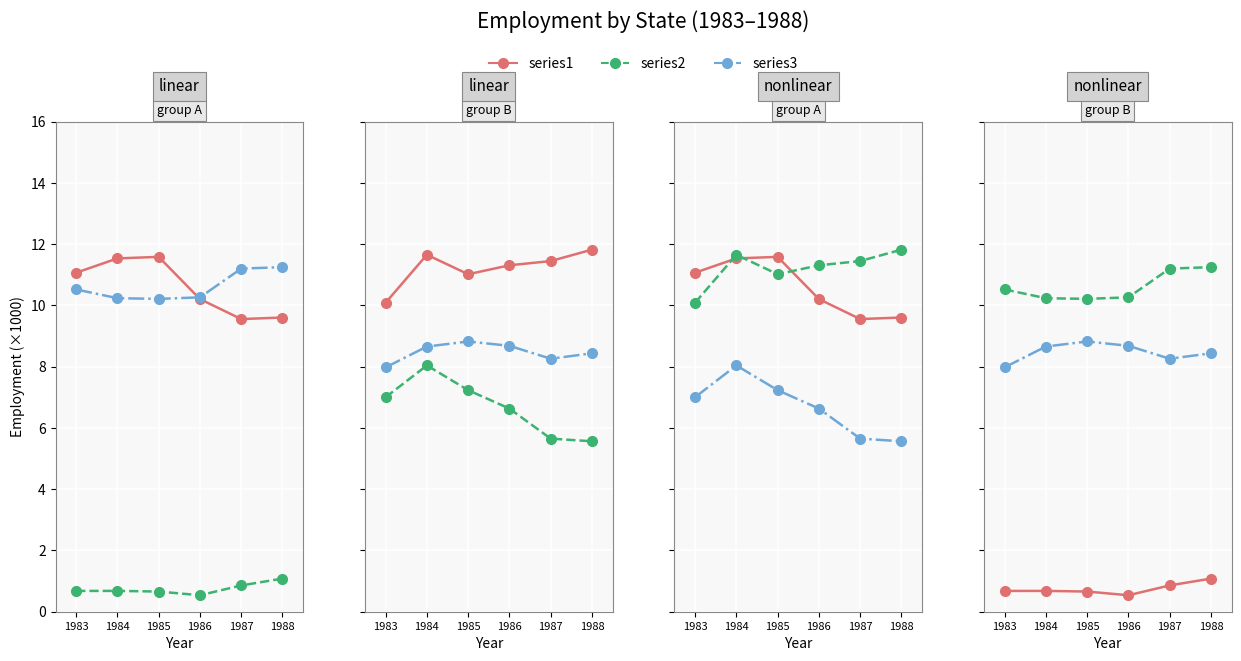

True or false: series3 has a value of 3.3 at 1983.

False